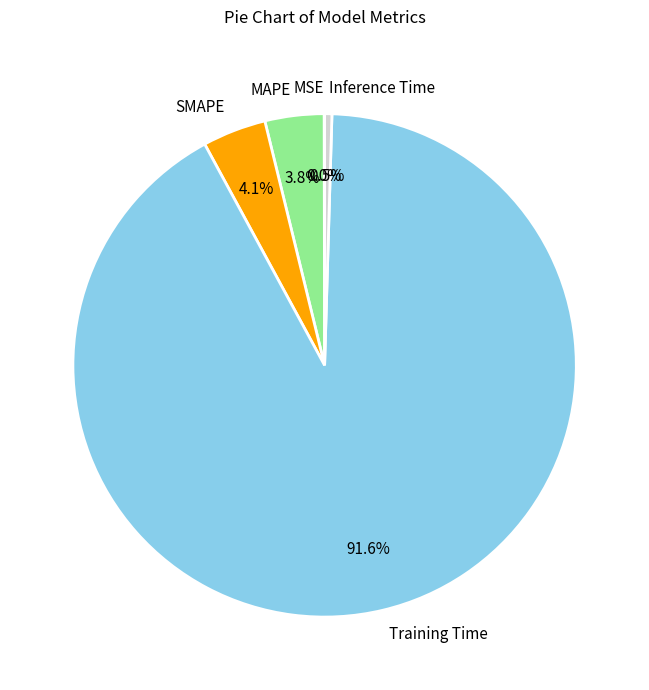

Does SMAPE represent more than half of the total?

No